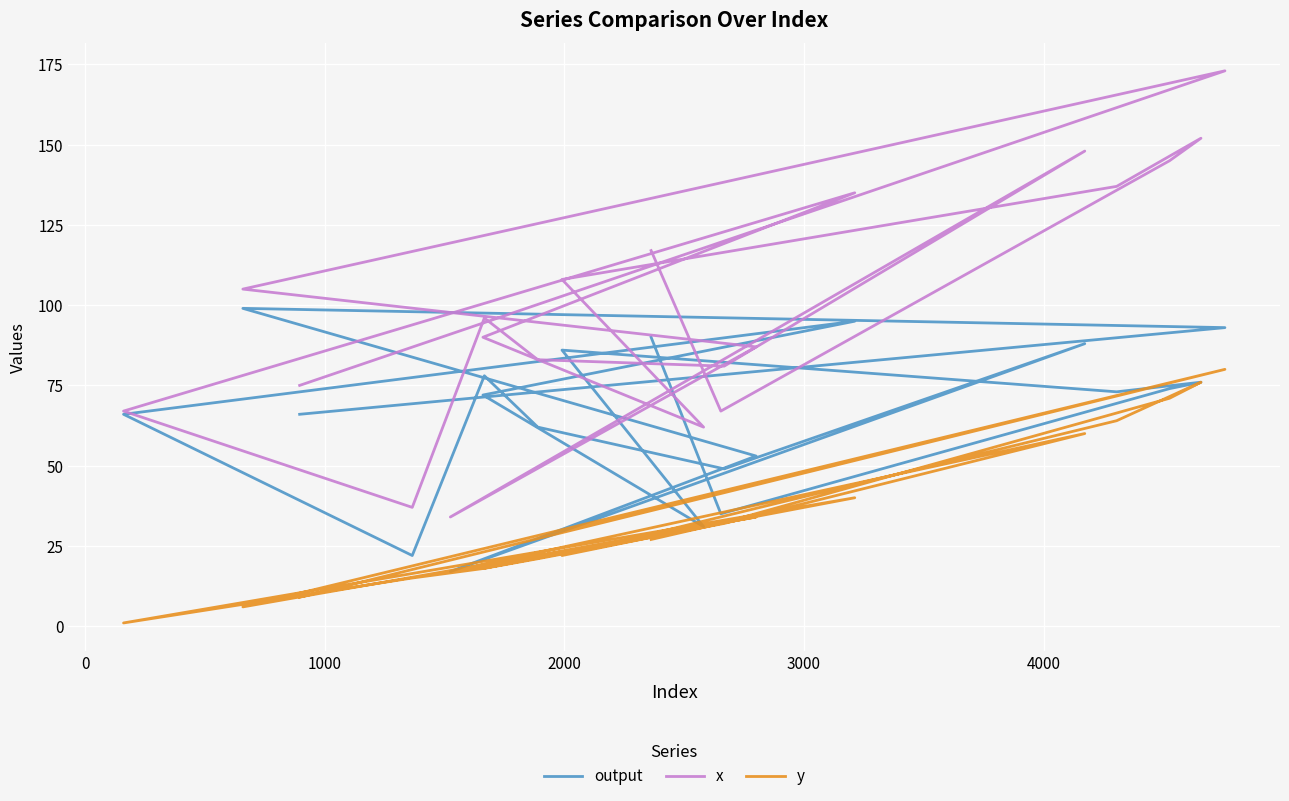

What is the smallest value displayed?

1